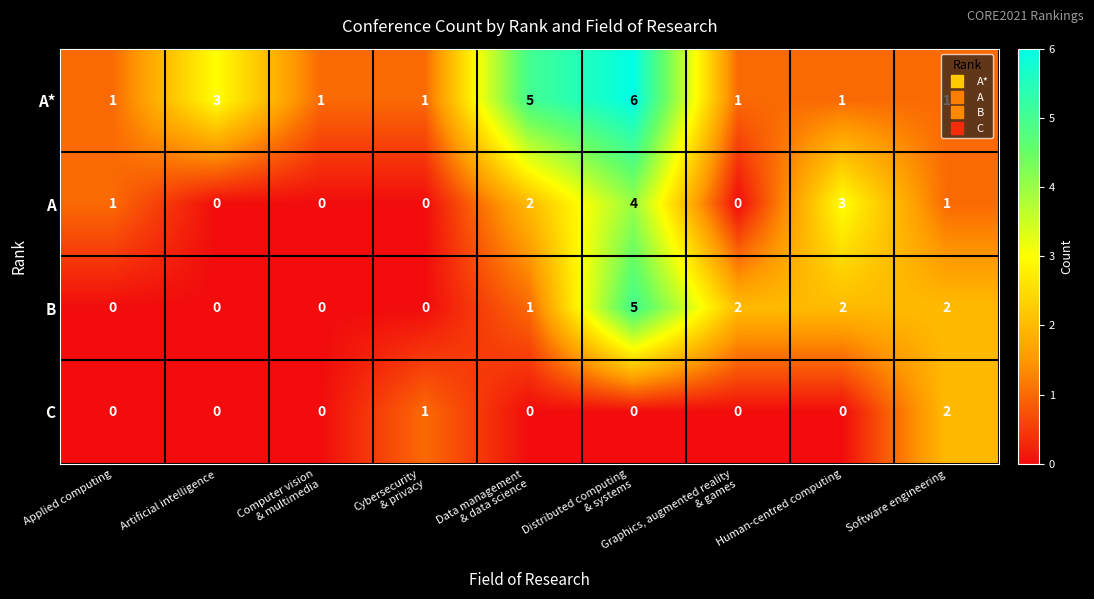

What is the highest value of the A* series?

6